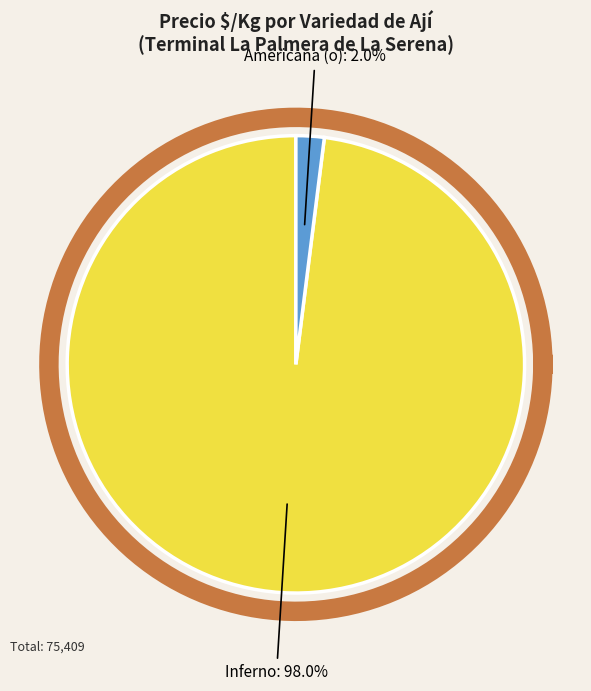

What portion of the pie excludes 25?

97.4%